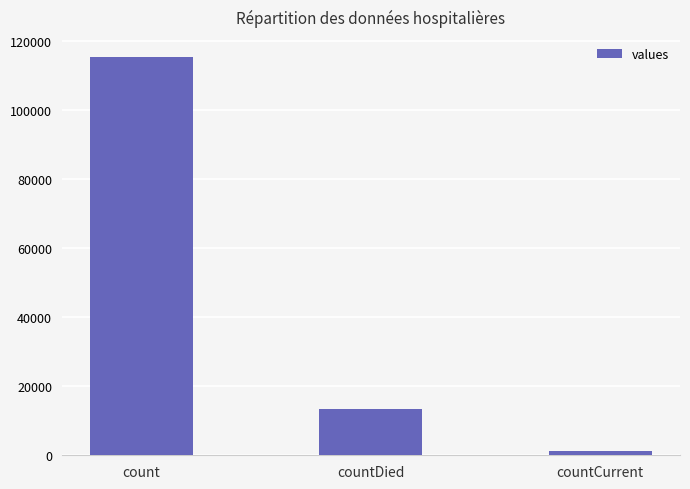

Rank the categories by value from lowest to highest.

countCurrent, countDied, count